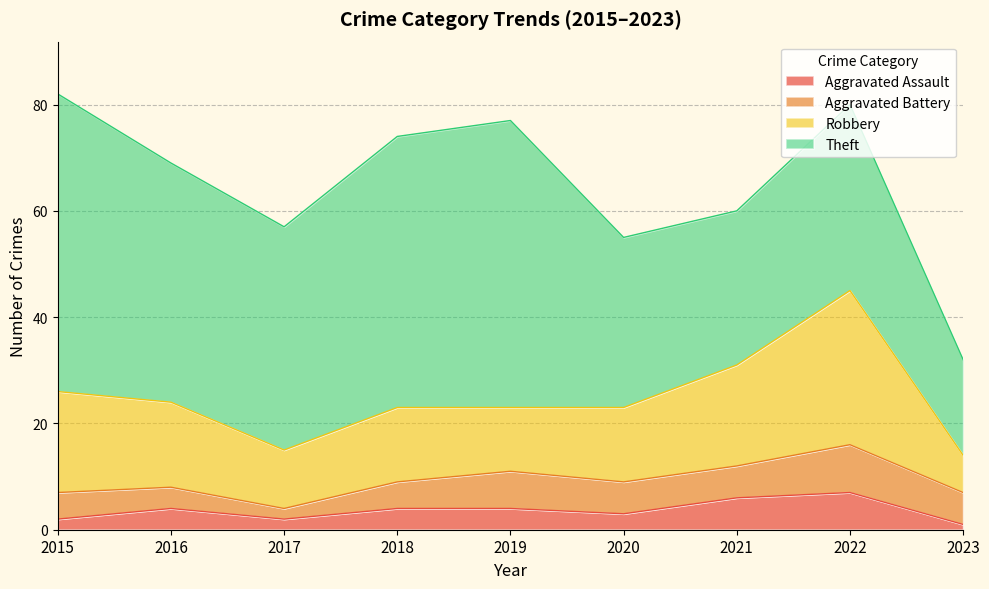

Is the value of Aggravated Battery at 2019 greater than the value of Theft at 2021?

No